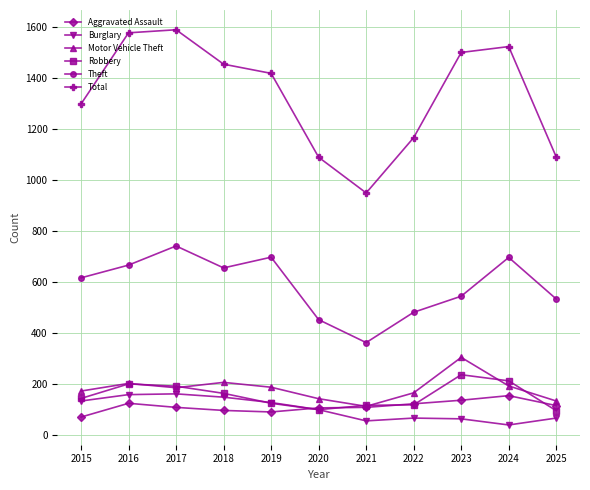

What is the lowest value of the Burglary series?

38